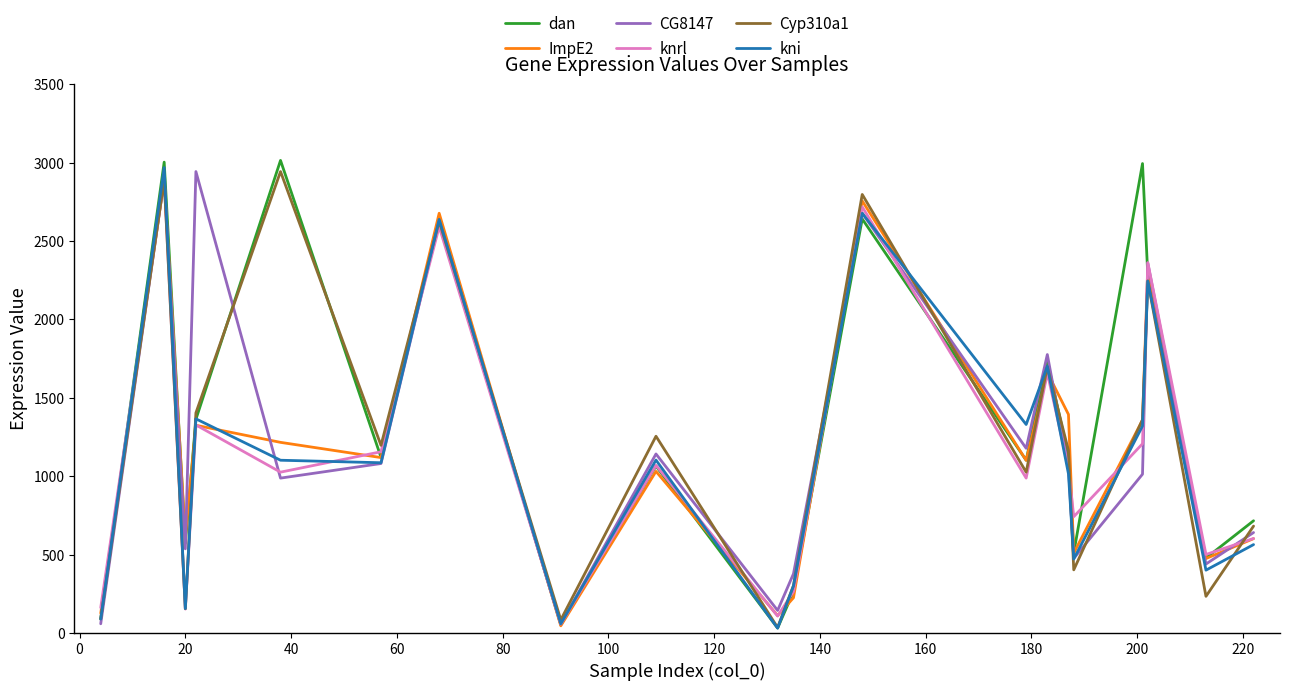

What is the maximum value shown in the chart?

3014